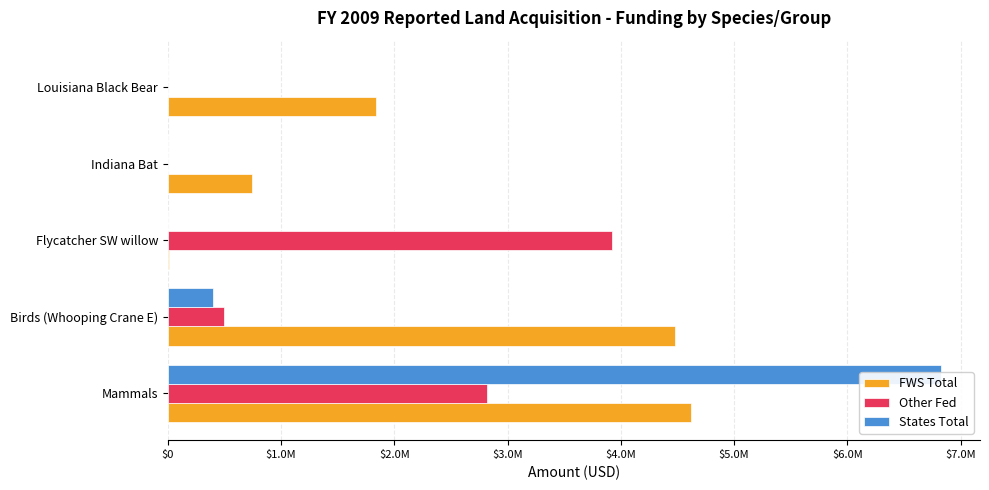

The value of States Total at Indiana Bat is 4634697. True or false?

False